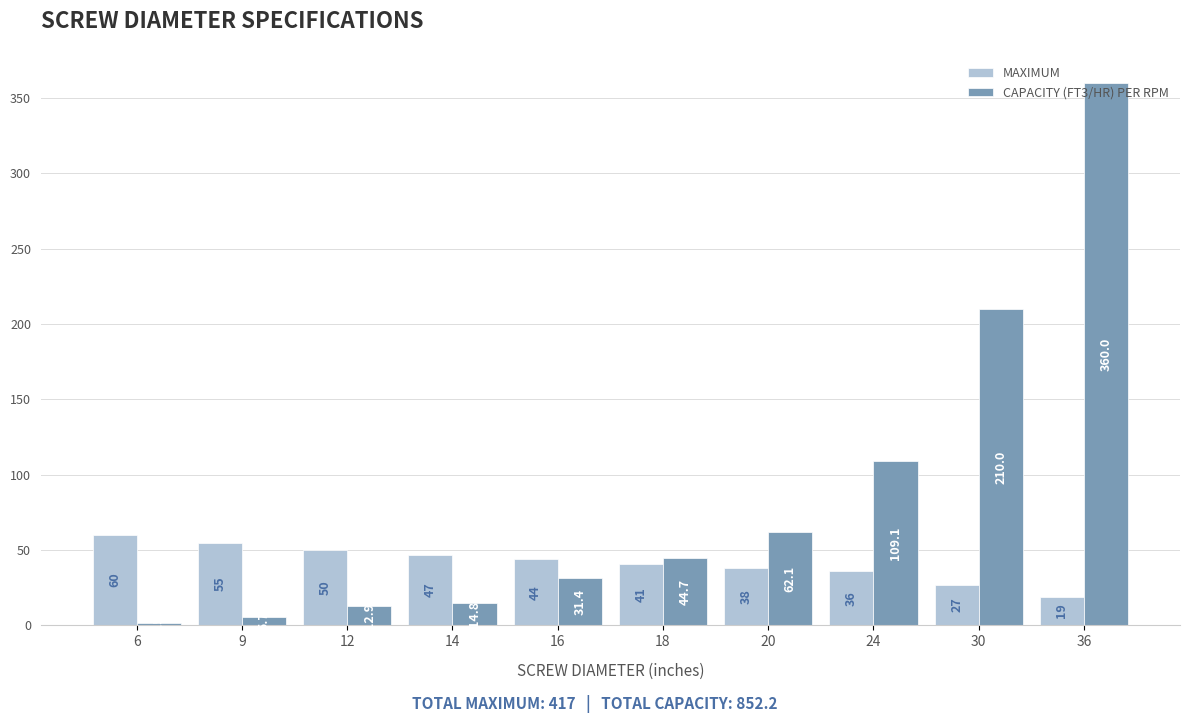

What is the difference between the maximum and minimum values in the MAXIMUM series?

41.0